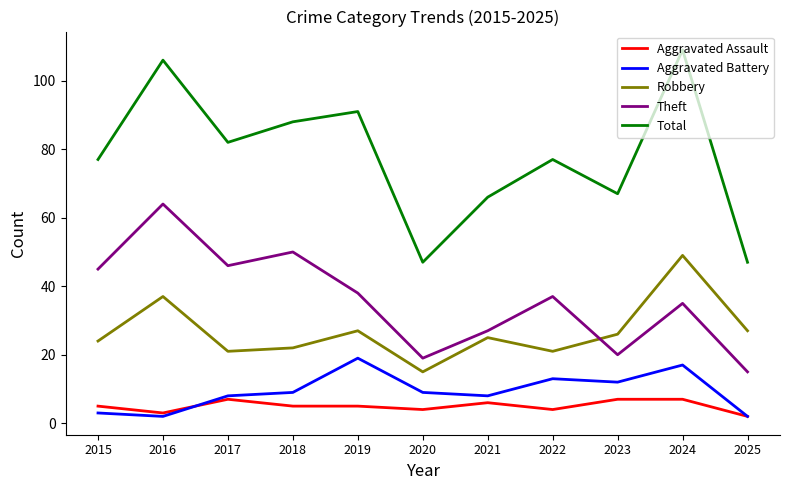

Rank the categories by Theft value from lowest to highest.

2025, 2020, 2023, 2021, 2024, 2022, 2019, 2015, 2017, 2018, 2016